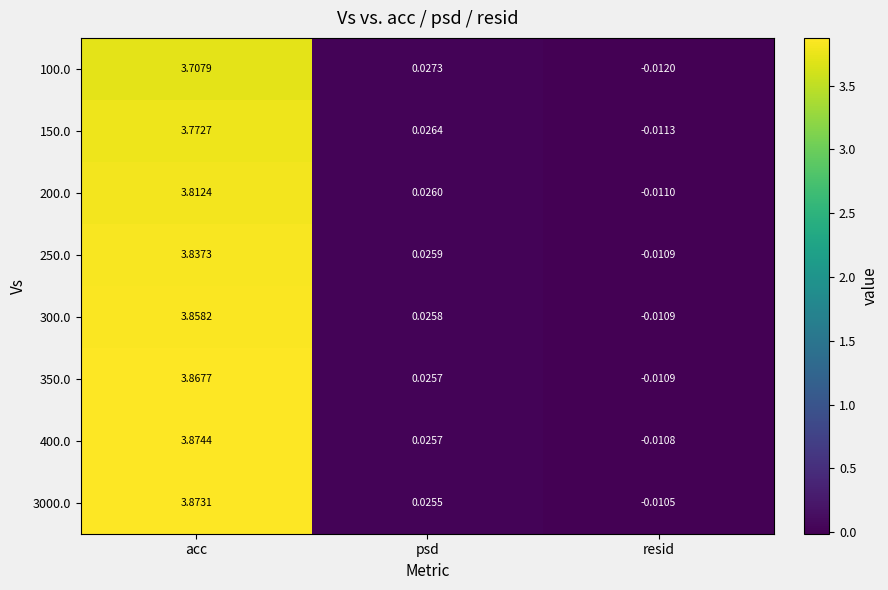

How many values in the 250.0 series exceed 0?

2